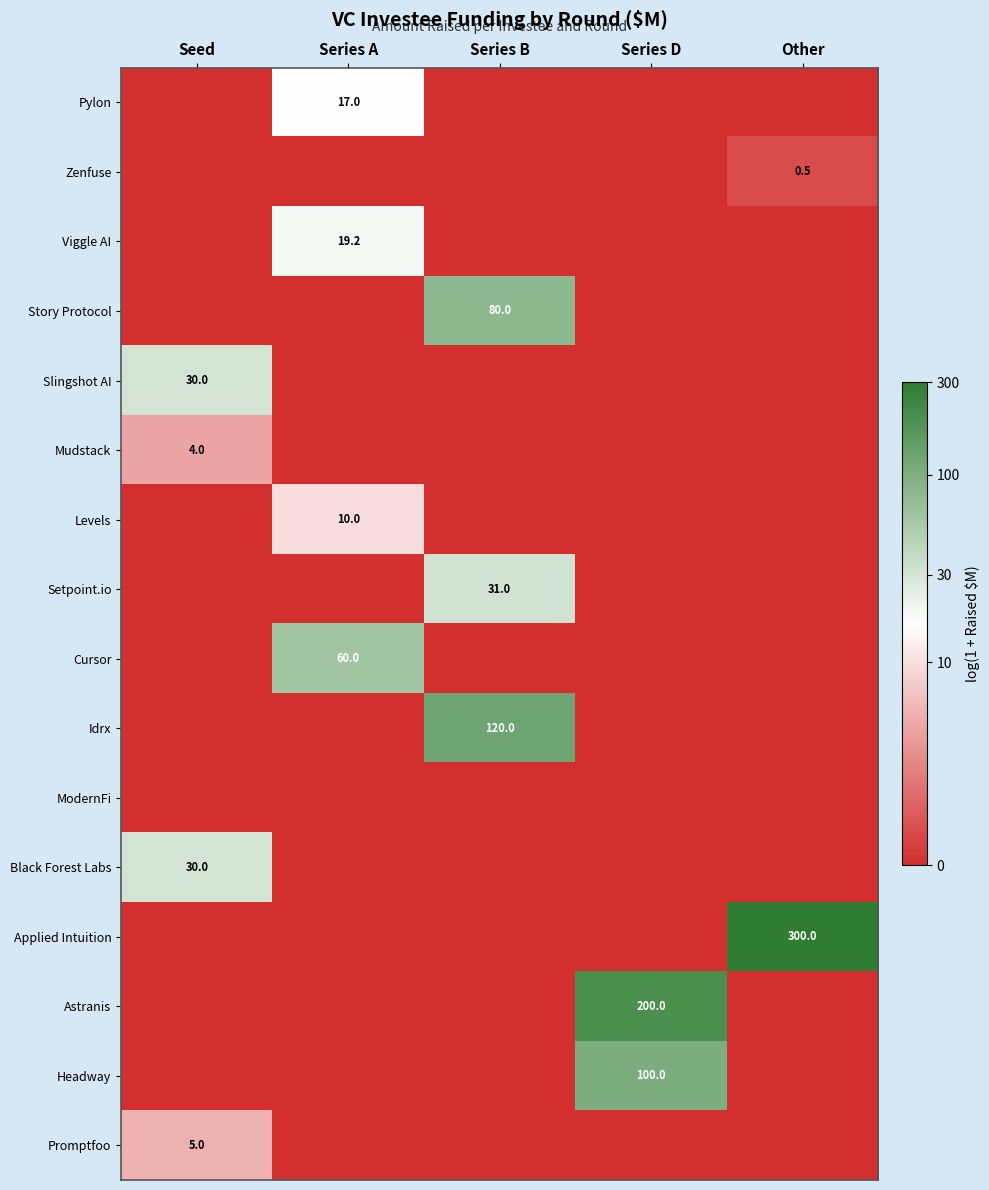

Is it true that Applied Intuition equals 300.0 at Other?

True